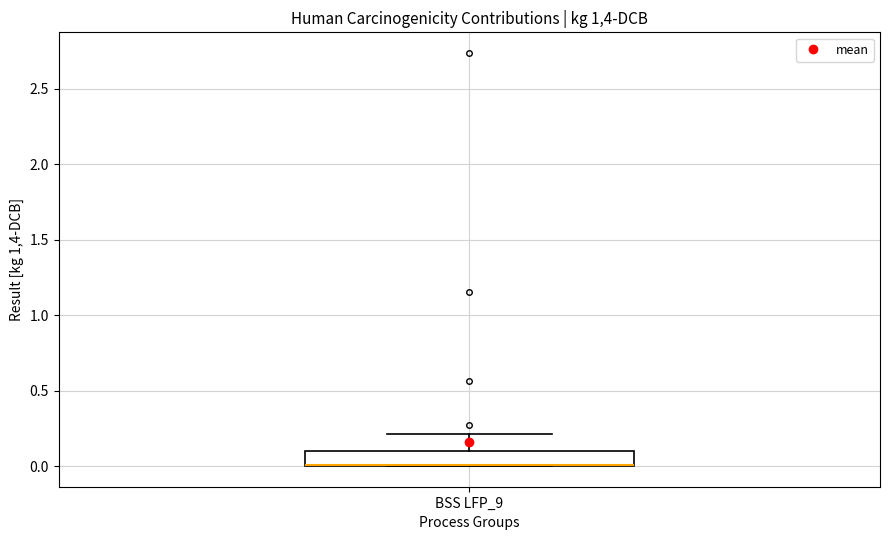

Where is the upper edge of the box for BSS LFP_9 on the y-axis? The values are not printed on the chart, so give them approximately, as read against the axis.

0.1